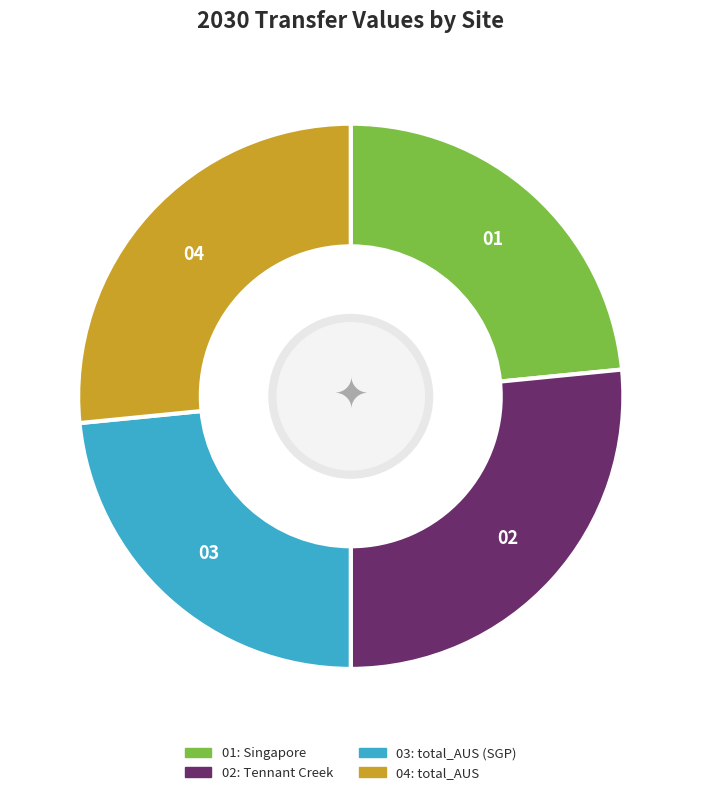

Does any single category account for the majority?

No